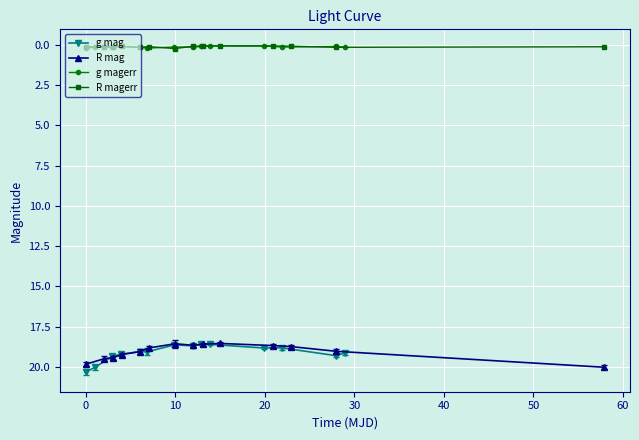

What is the maximum value for g mag?

20.3